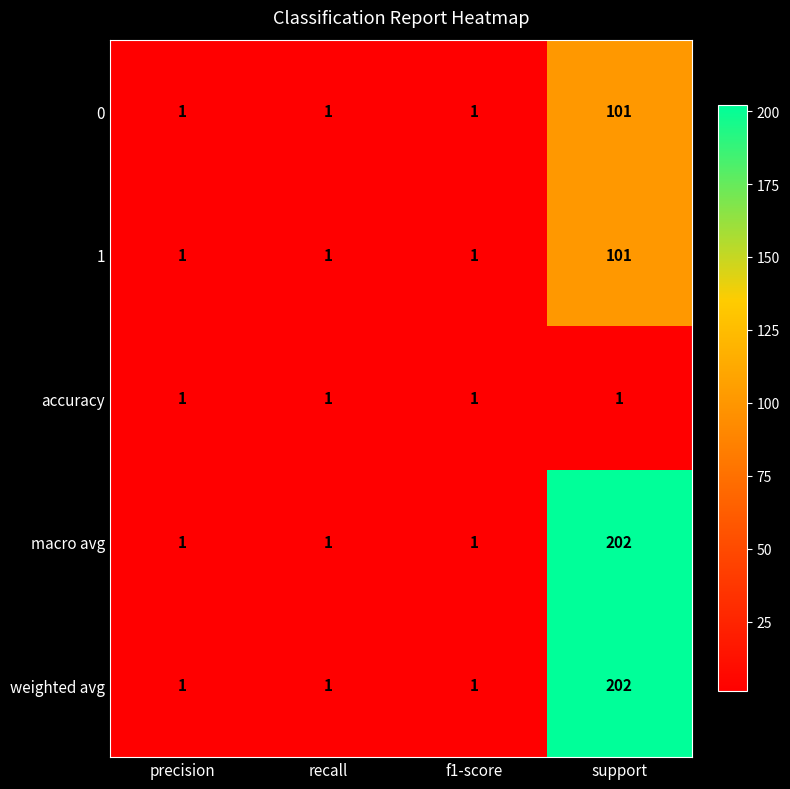

Is it true that macro avg equals 202 at support?

True